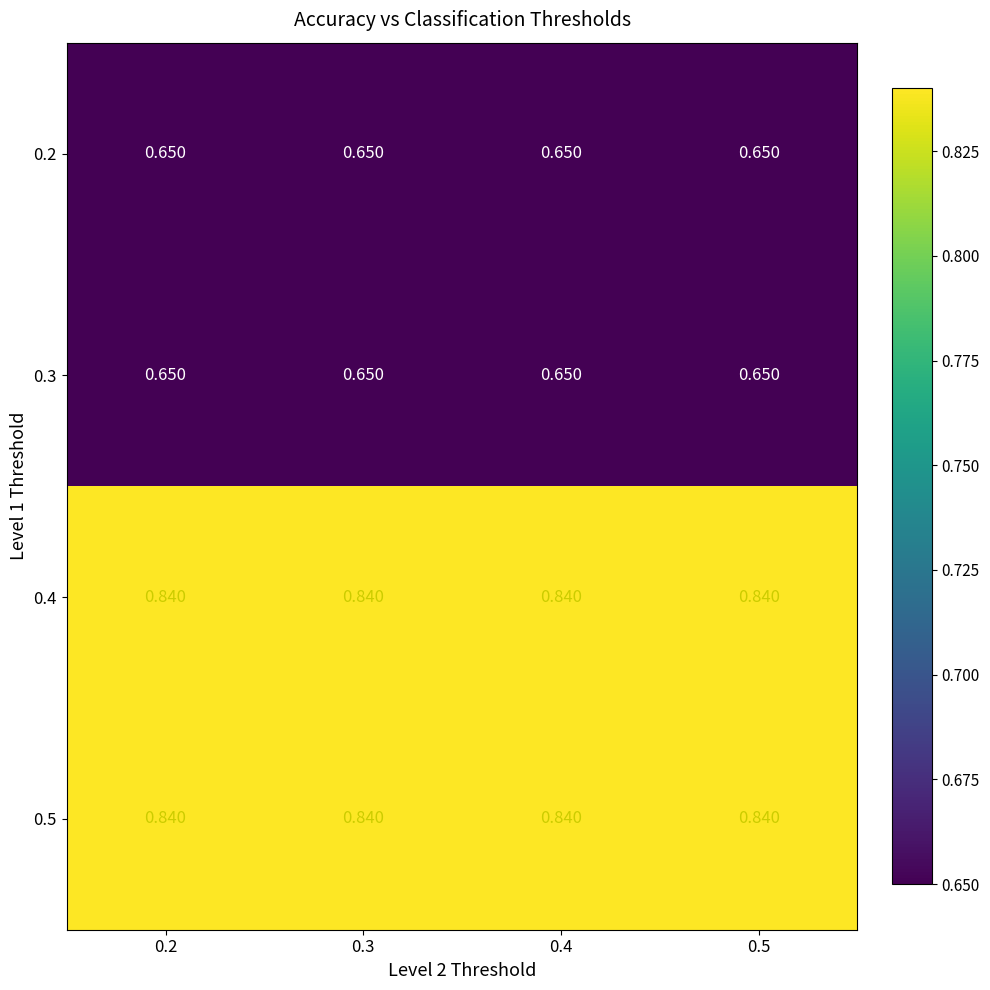

Is the value of 0.3 at 0.2 greater than the value of 0.4 at 0.3?

No